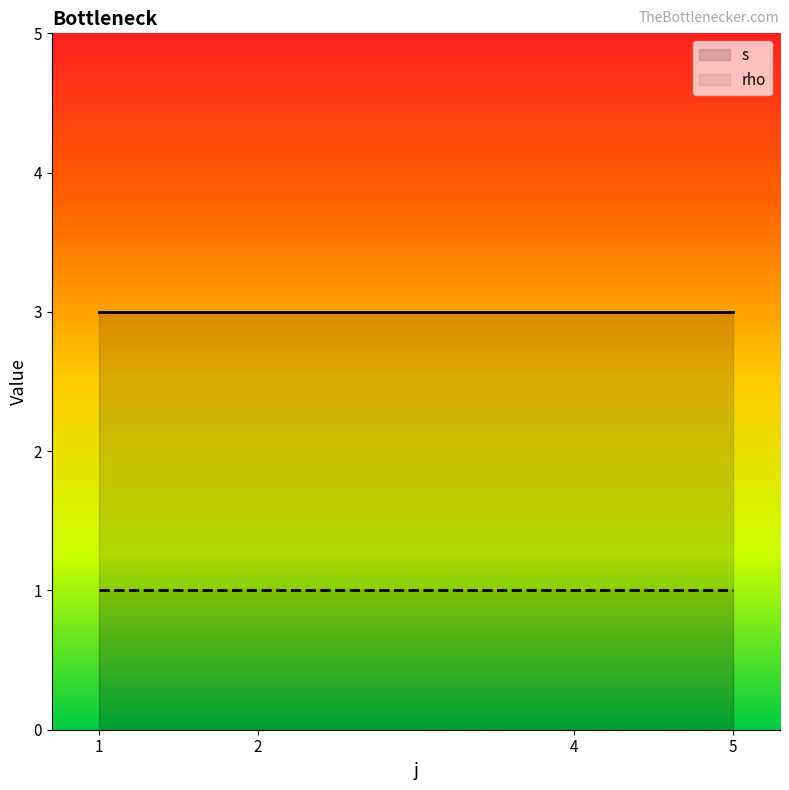

What is the minimum value shown in the chart?

1